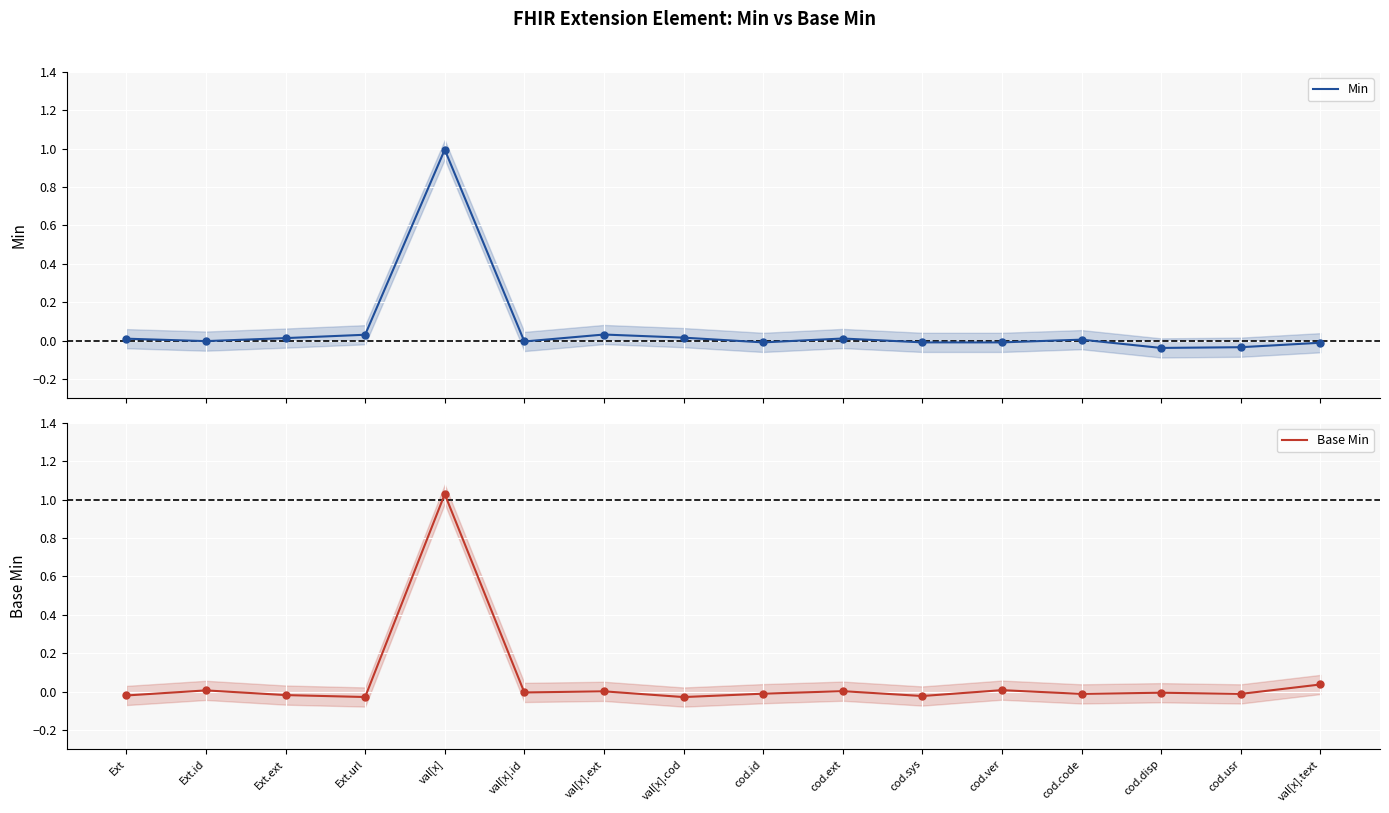

Which series contains the highest Y value?

Base Min